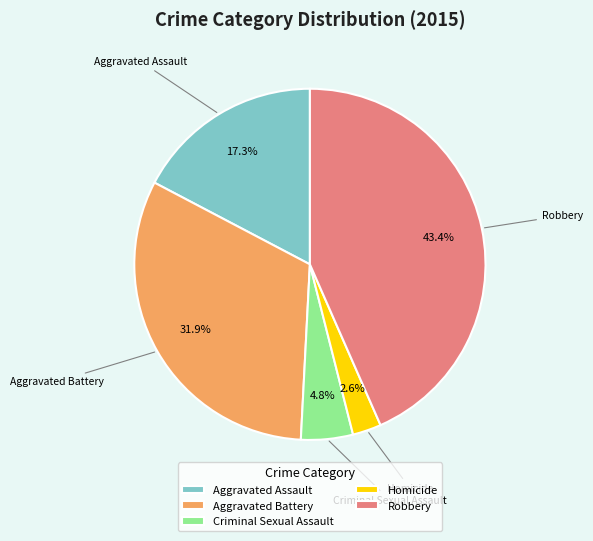

Is it true that Criminal Sexual Assault is 5% of the pie?

True